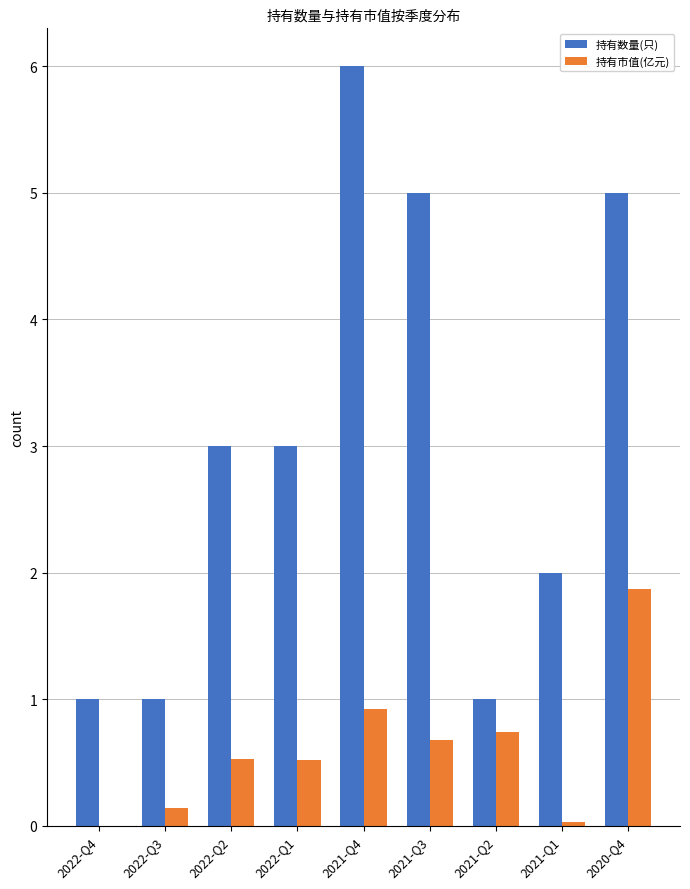

What are all the series names shown in the legend?

持有数量(只), 持有市值(亿元)